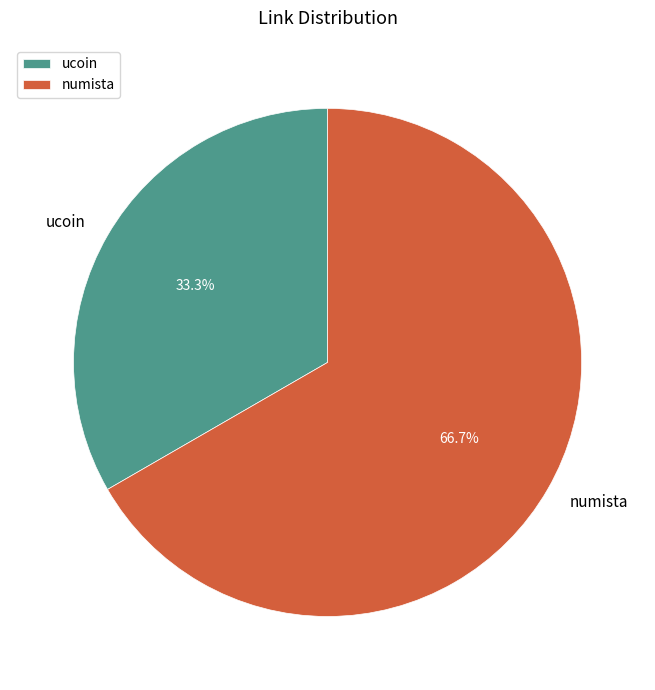

Do ucoin and numista together represent more than half of the pie?

Yes